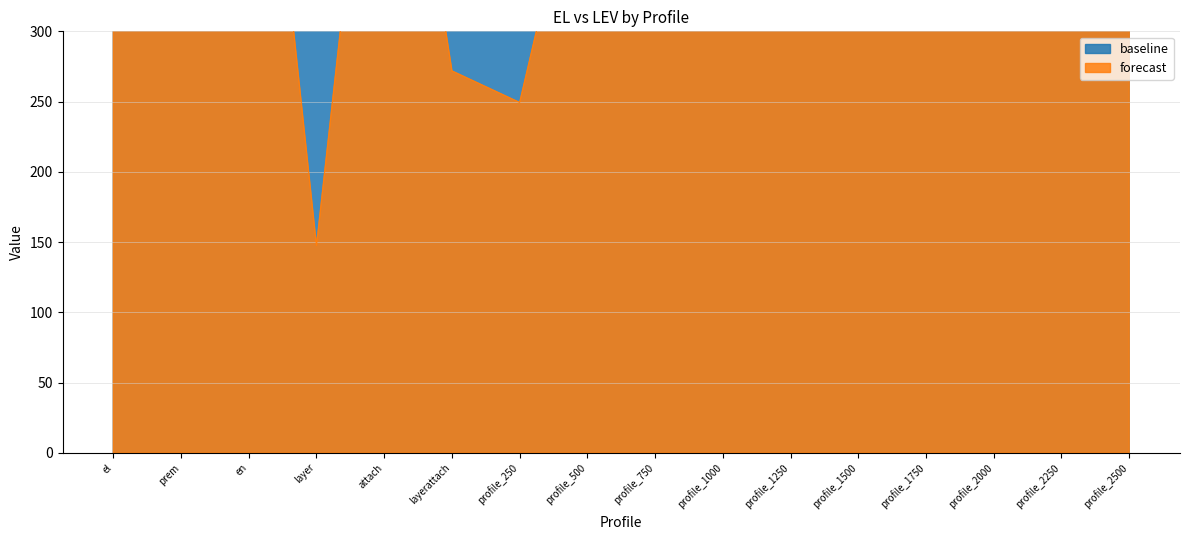

True or false: baseline and forecast cross at least once.

False